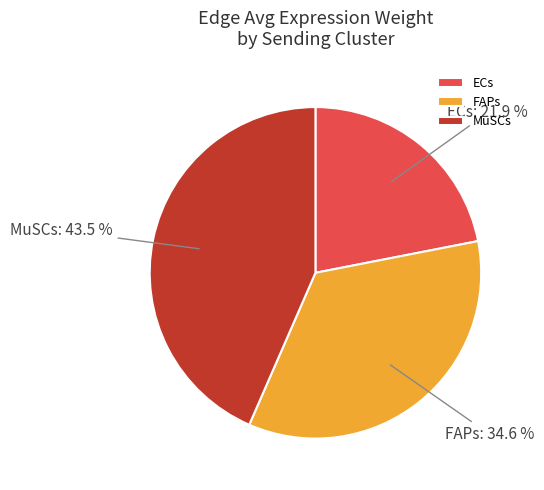

What percentage do ECs and MuSCs together represent?

65.4%